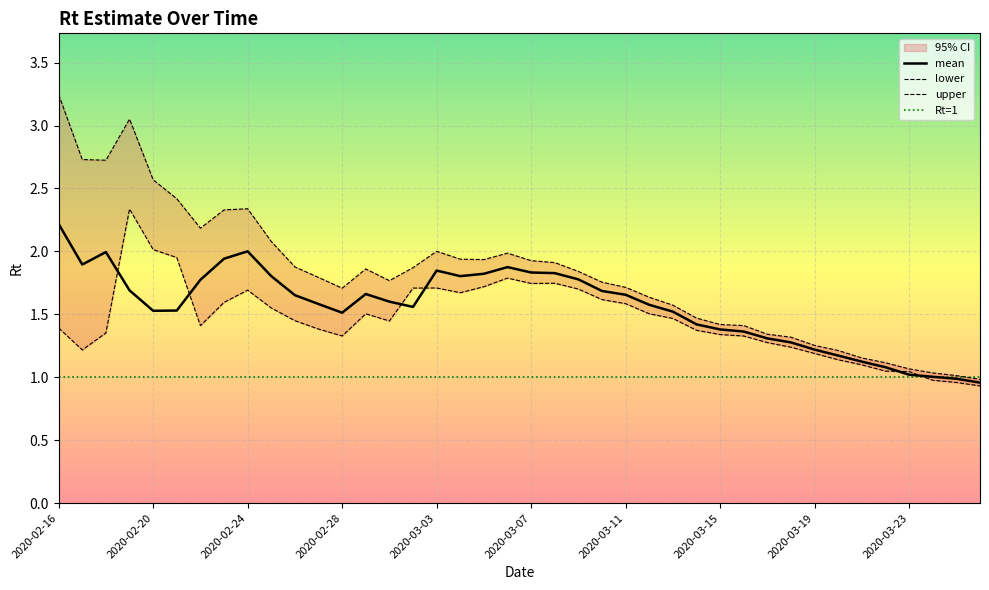

What is the sum of all mean values?

62.5